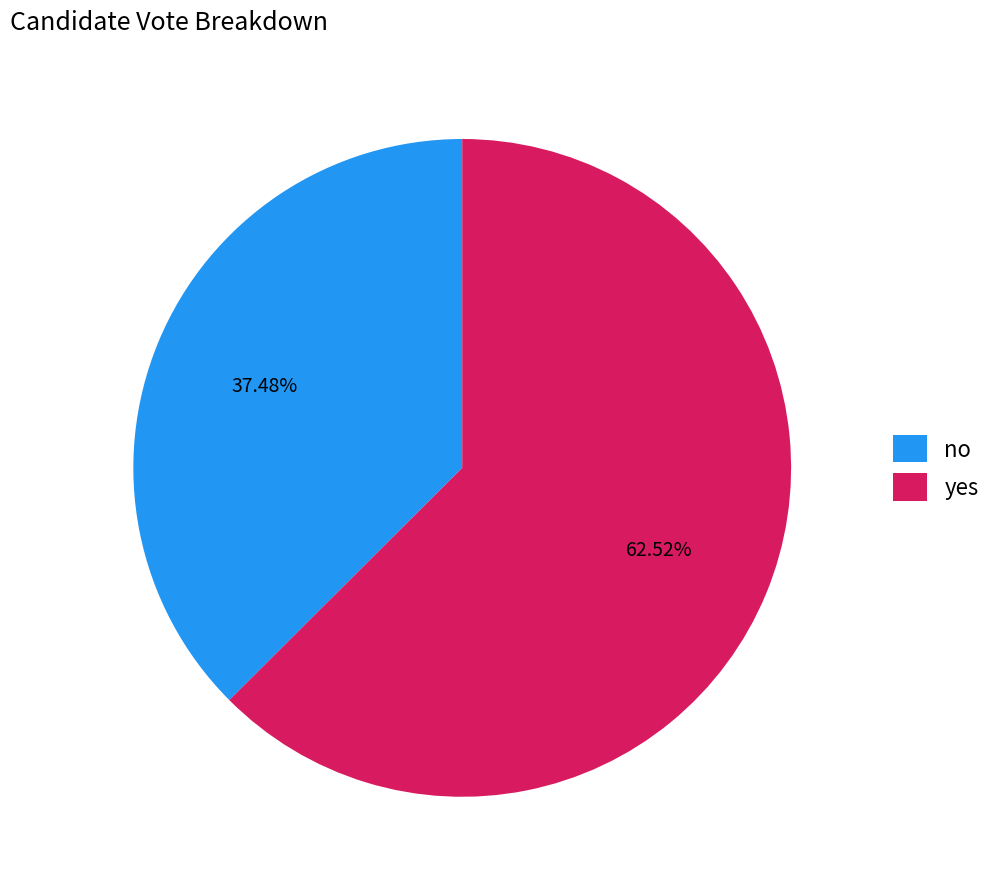

To the nearest percent, what percentage of the pie is no?

37%